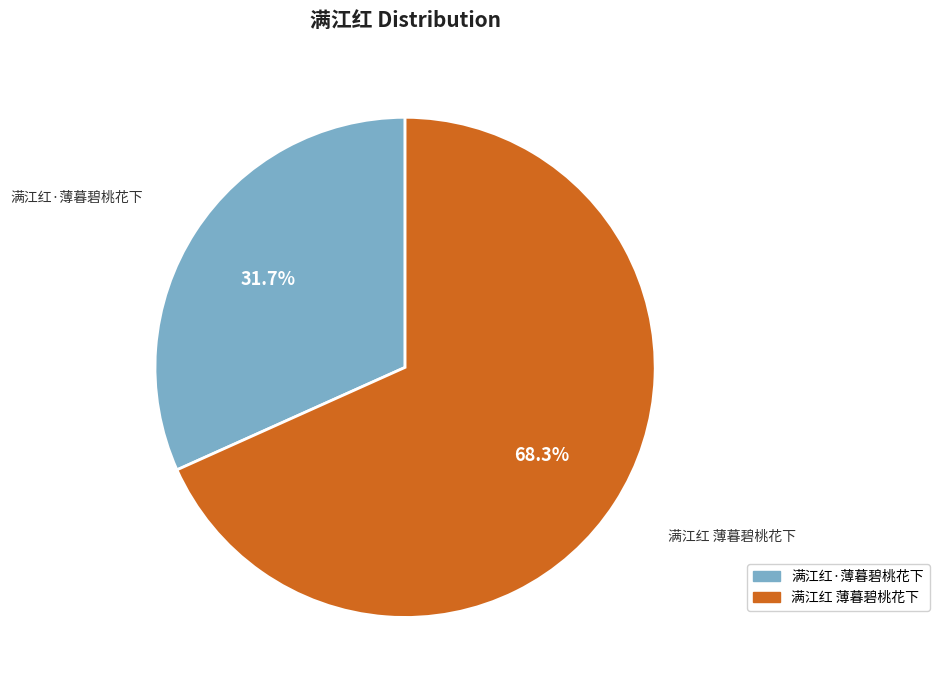

To the nearest percent, what percentage of the pie is 满江红·薄暮碧桃花下?

32%